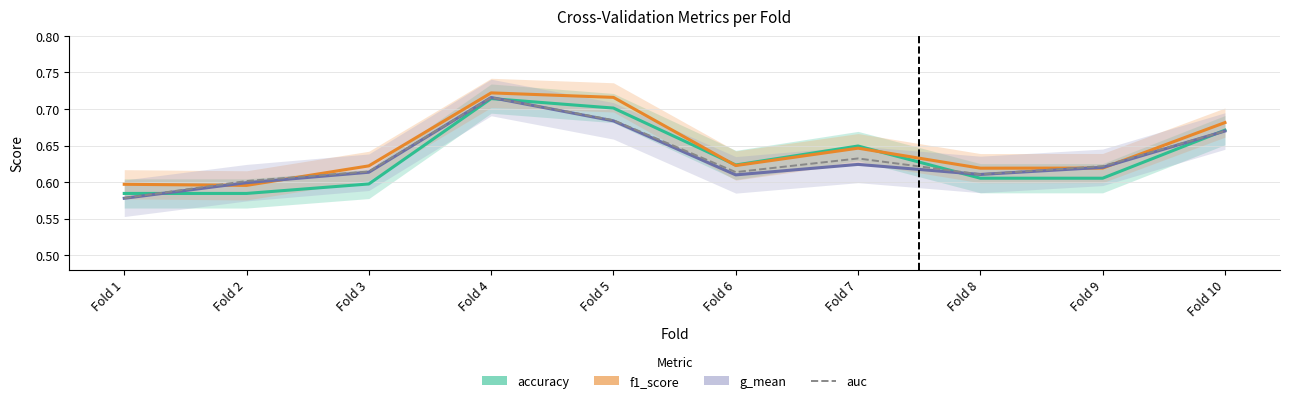

What is the lowest value of the auc series?

0.6